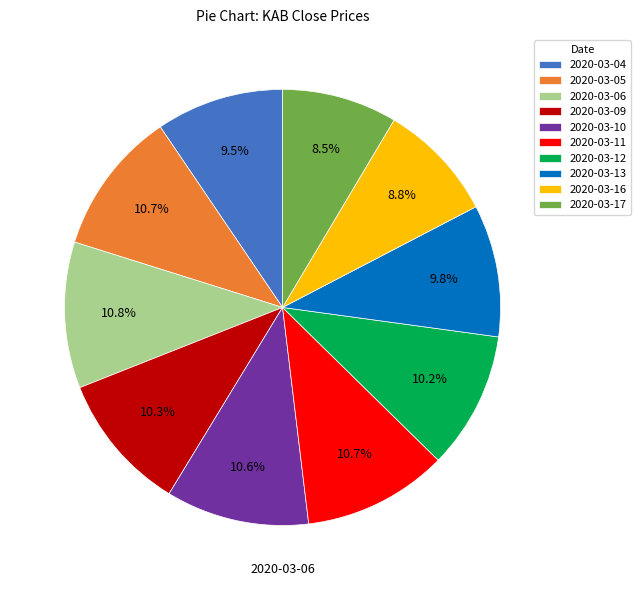

How much of the chart is everything except 2020-03-04?

90.5%